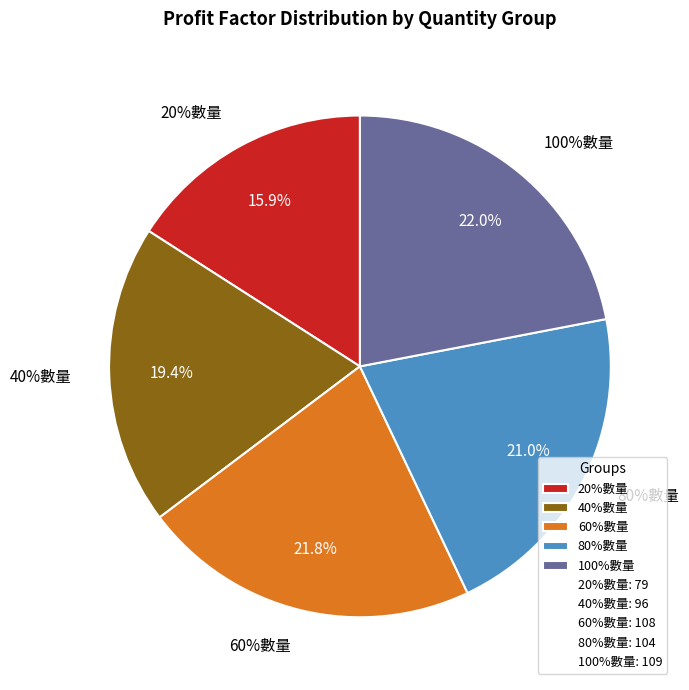

Do 20%數量 and 100%數量 together represent more than half of the pie?

No